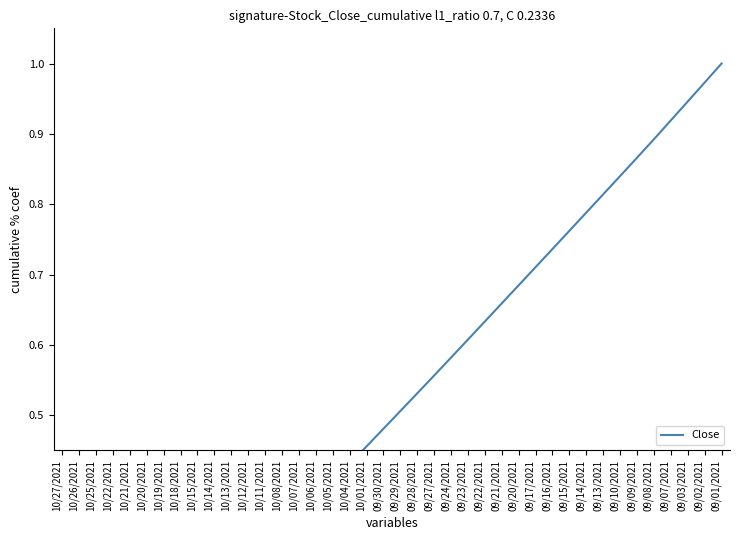

What is the difference between the maximum and minimum values?

1.0